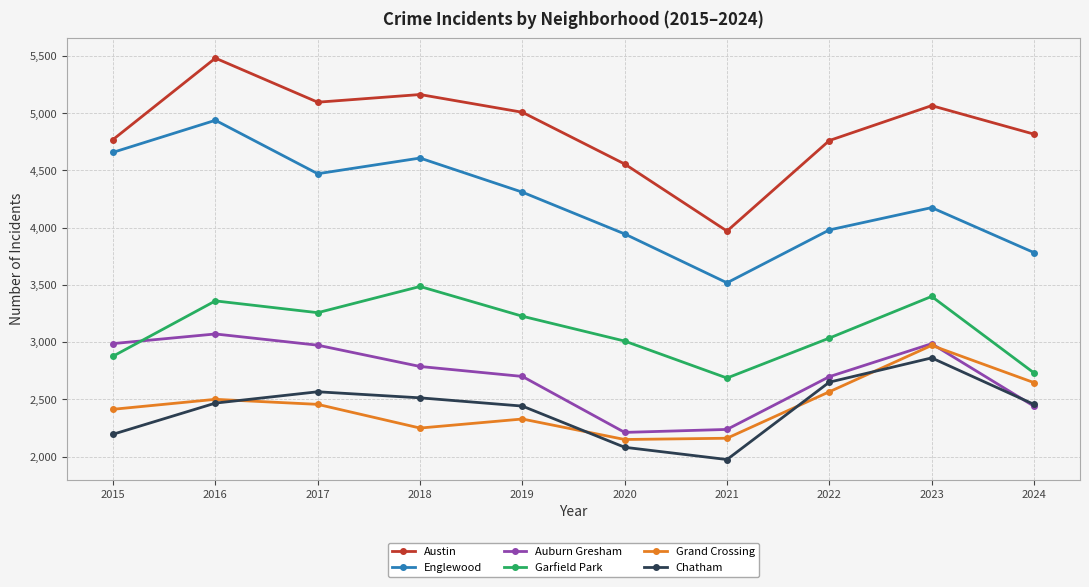

True or false: Austin and Grand Crossing intersect in this chart.

False